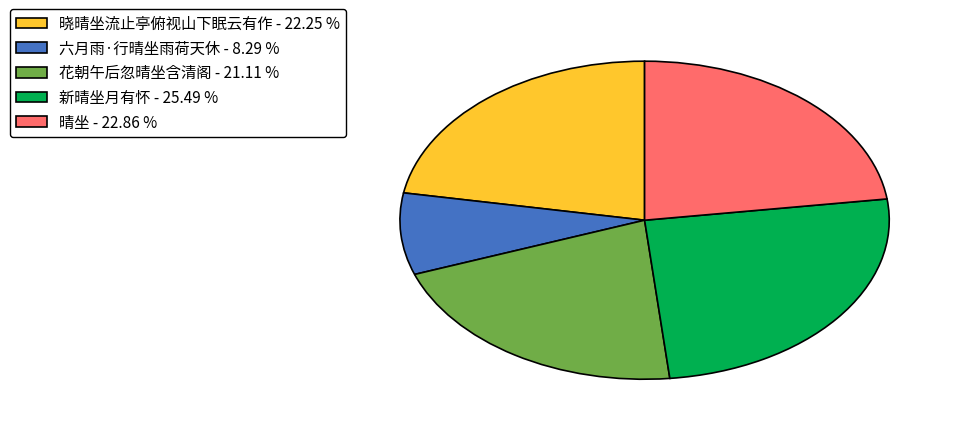

Is the sum of 花朝午后忽晴坐含清阁 and 六月雨·行晴坐雨荷天休 greater than half?

No